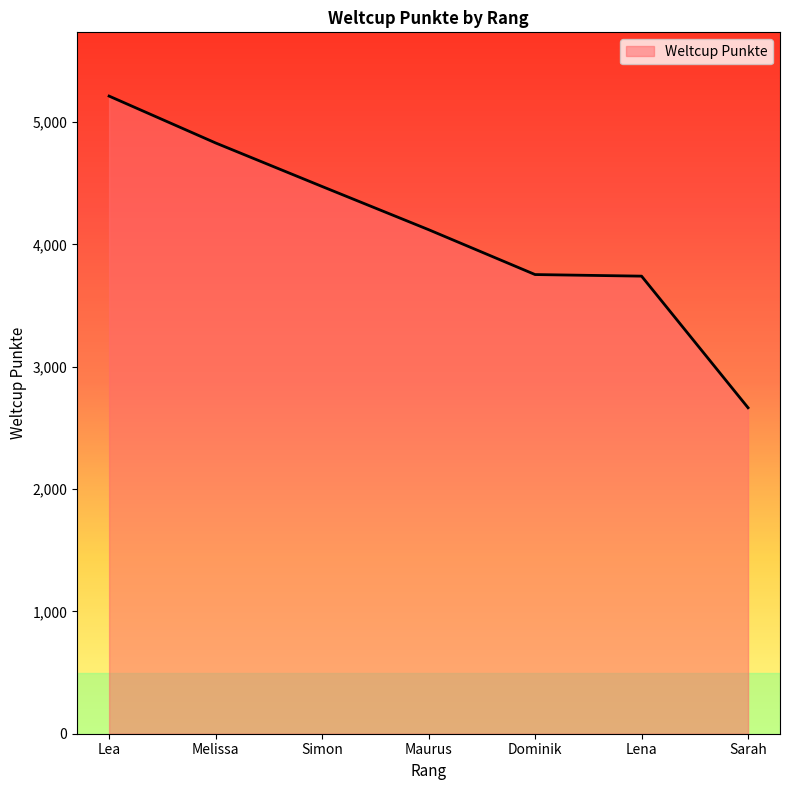

What is the average value?

4114